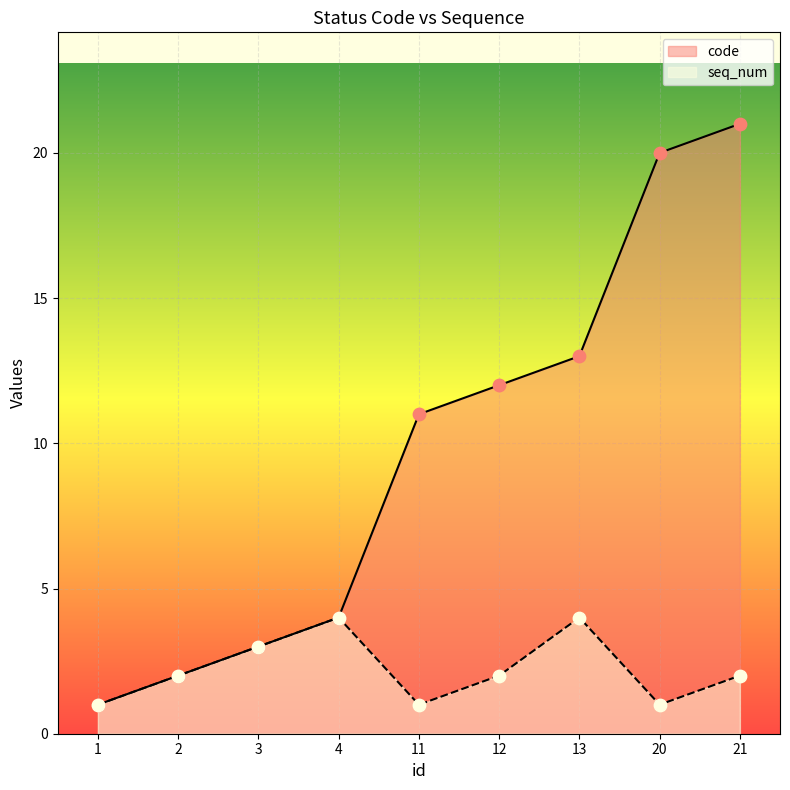

Which series reaches the maximum Y coordinate?

code